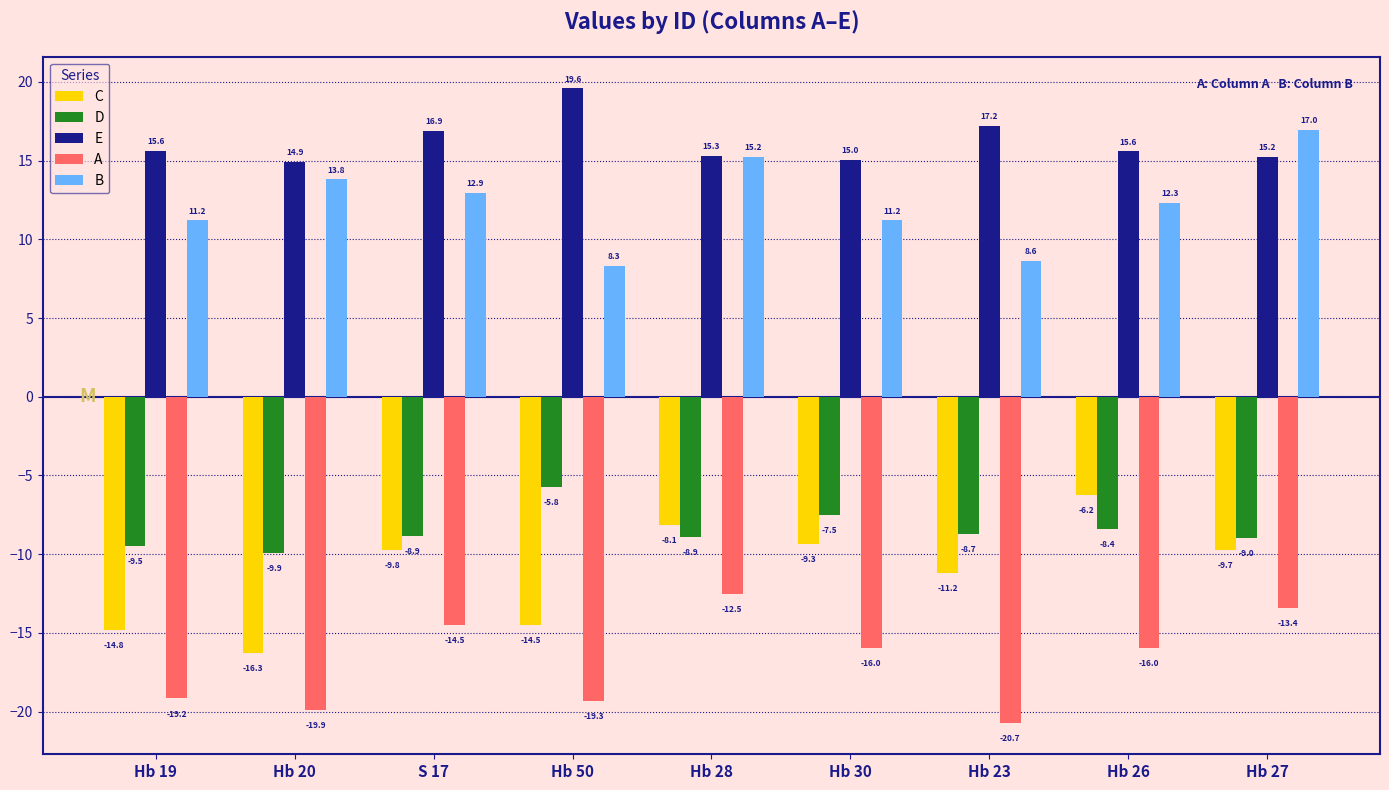

Rank the series by their maximum value, from lowest to highest.

A, C, D, B, E